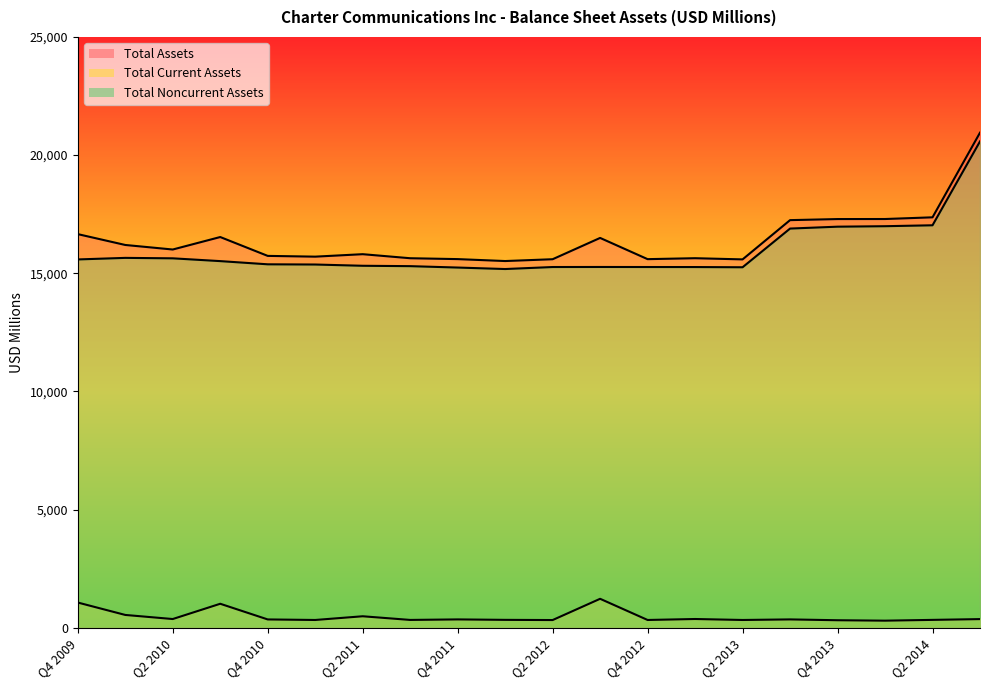

True or false: Total Assets and Total Noncurrent Assets cross at least once.

False